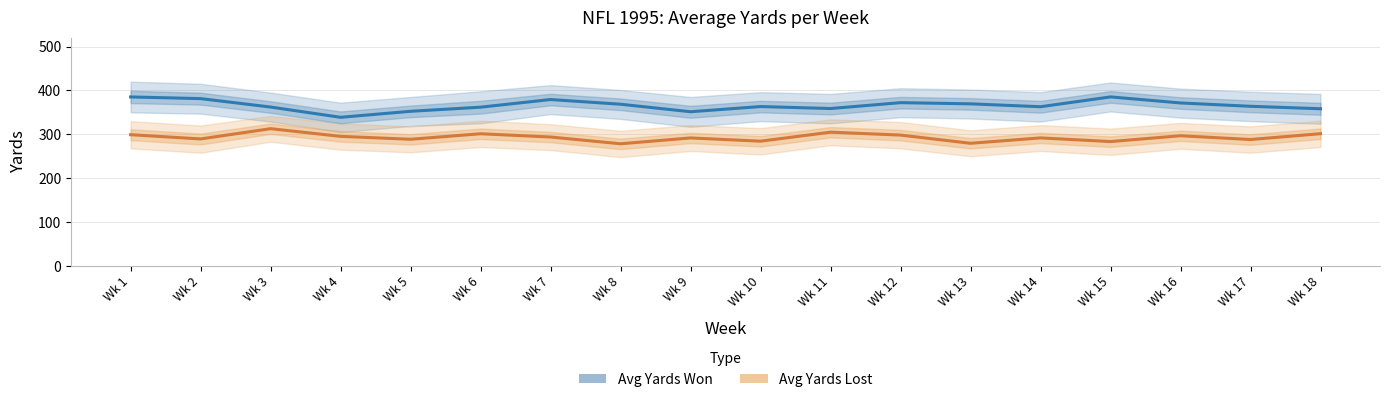

The value of Avg Yards Lost at Wk 16 is 452.0. True or false?

False